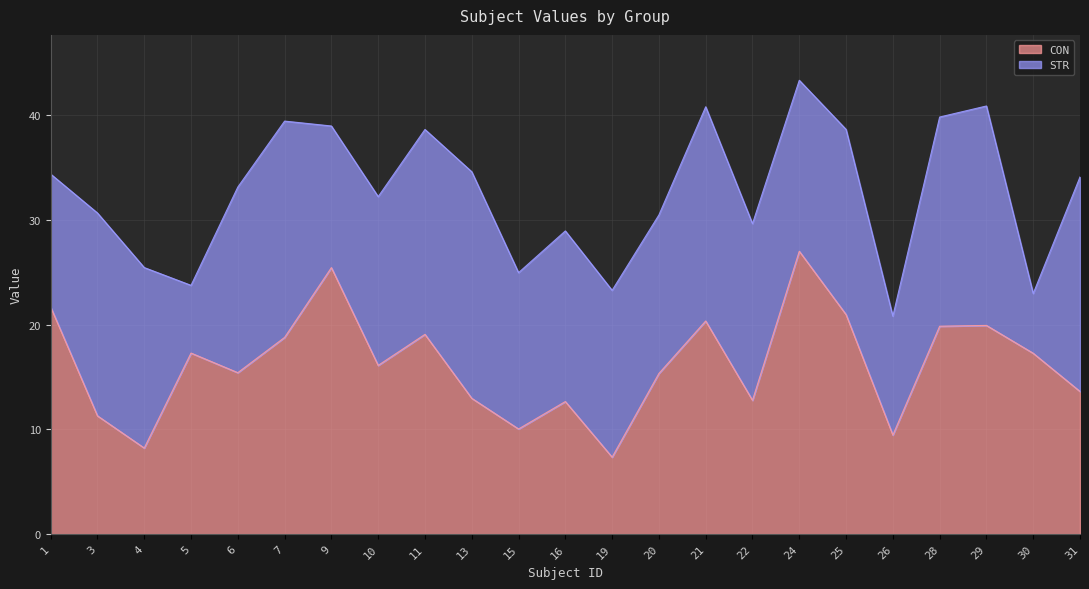

Which label corresponds to the largest value in the chart?

24